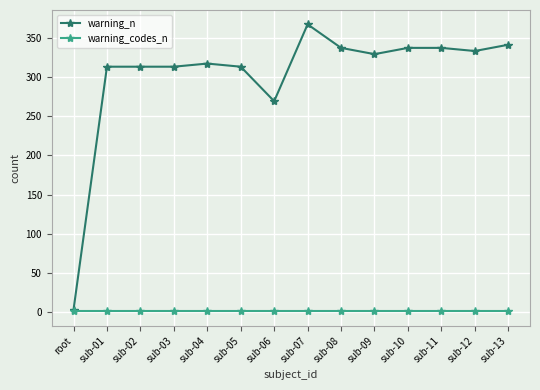

What position from the left is sub-10?

11